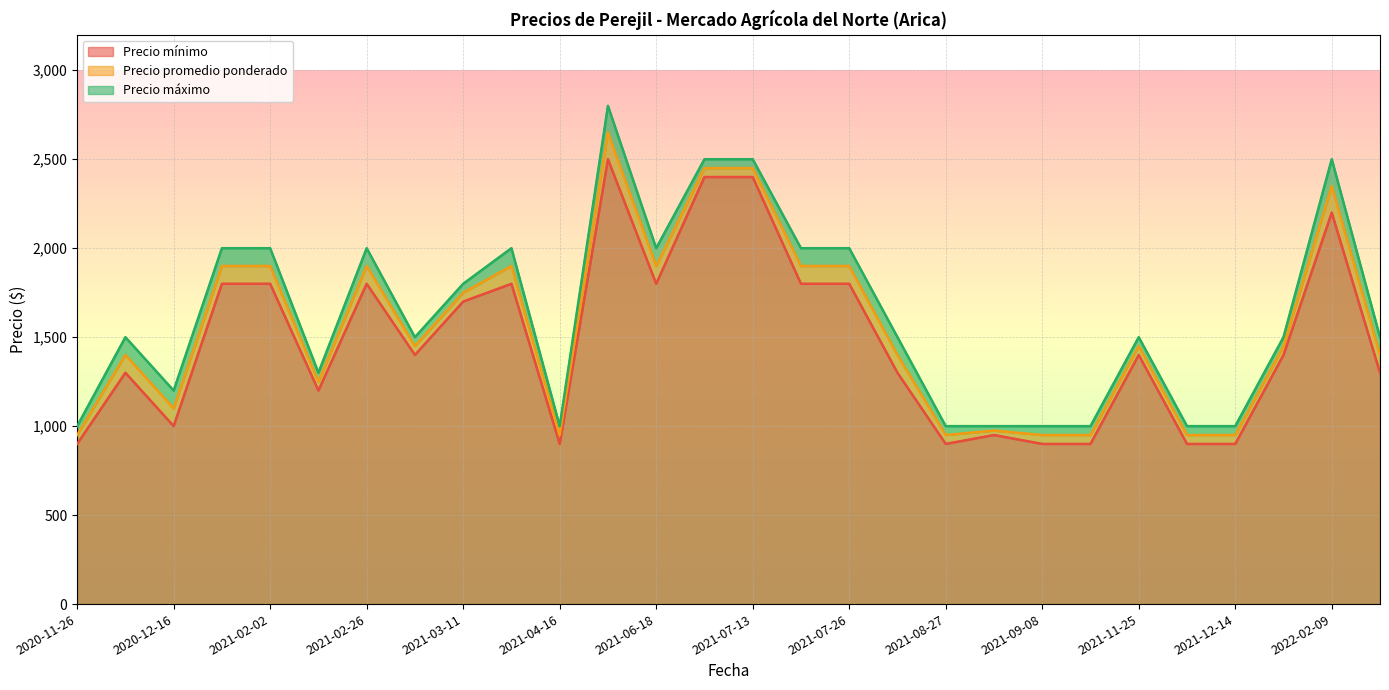

At 2021-07-15, list the series in order from largest to smallest.

Precio máximo, Precio promedio ponderado, Precio mínimo